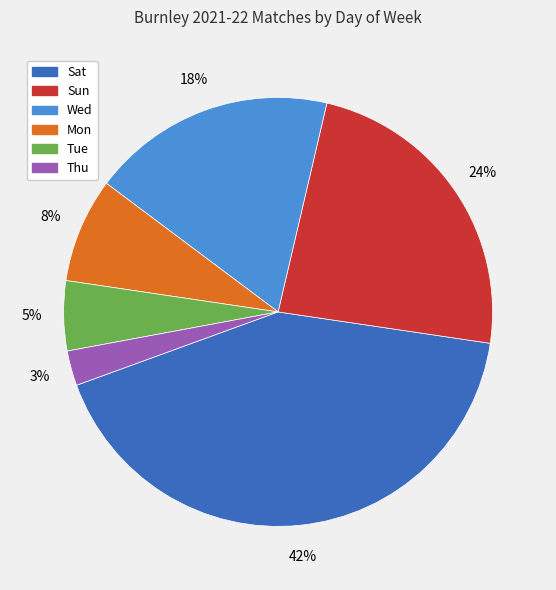

How many slices are in this pie chart?

6